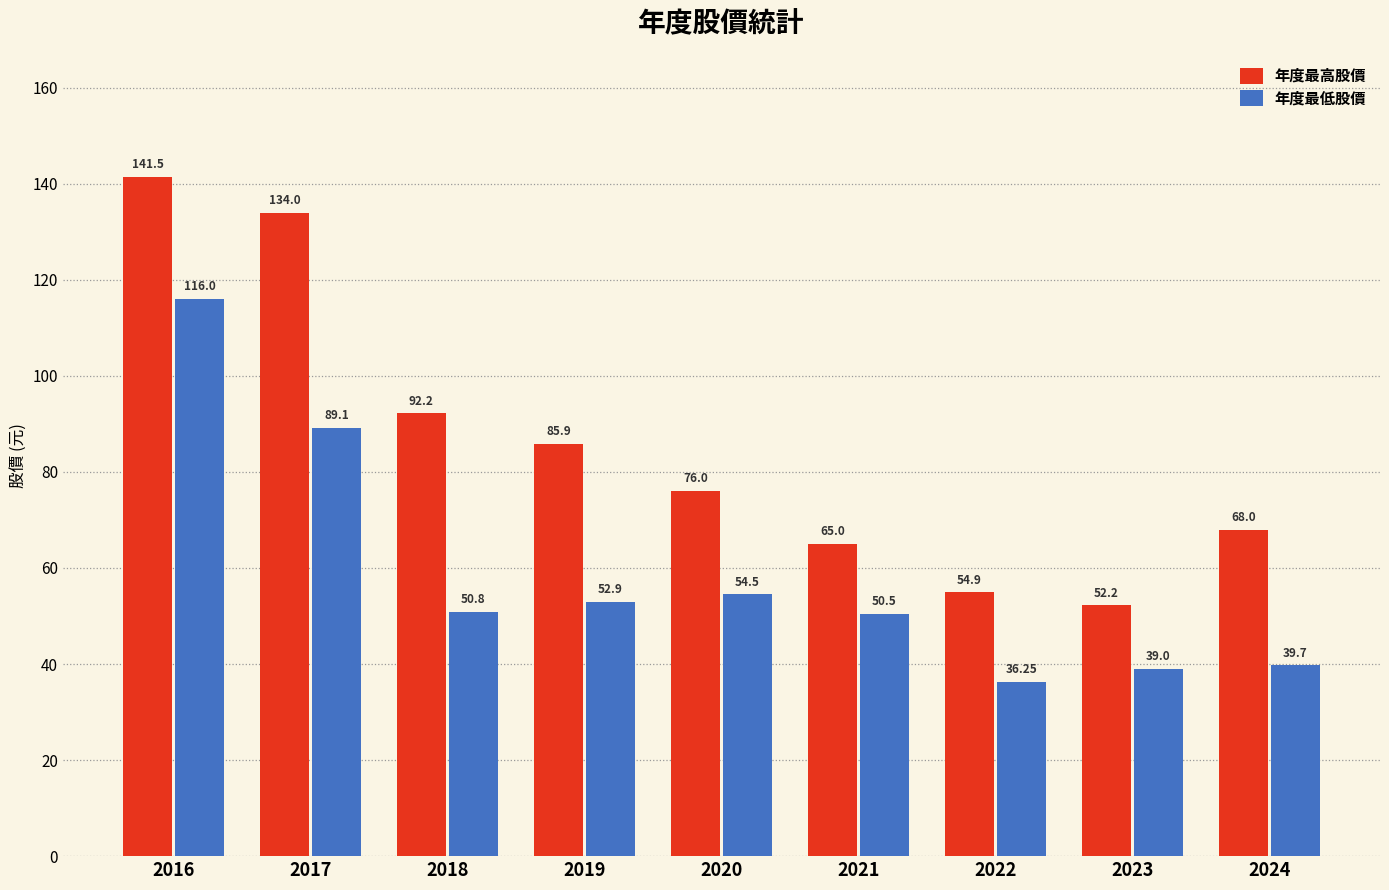

How many bars are there in total?

18